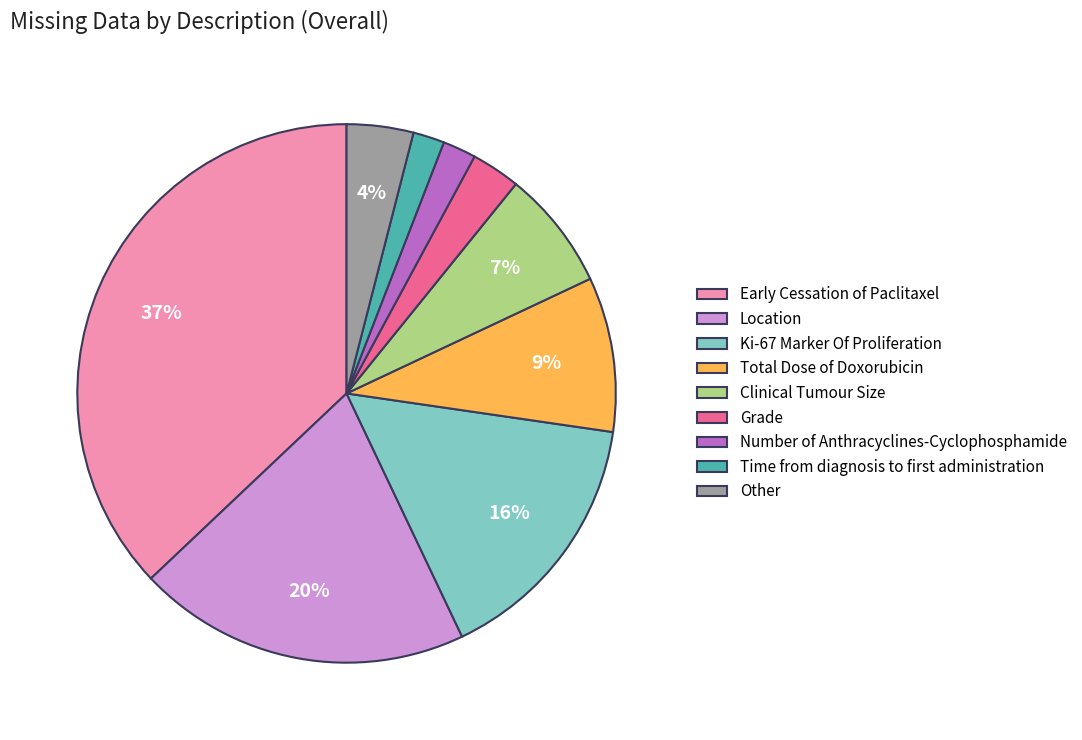

Which category has the biggest portion of the pie?

Early Cessation of Paclitaxel